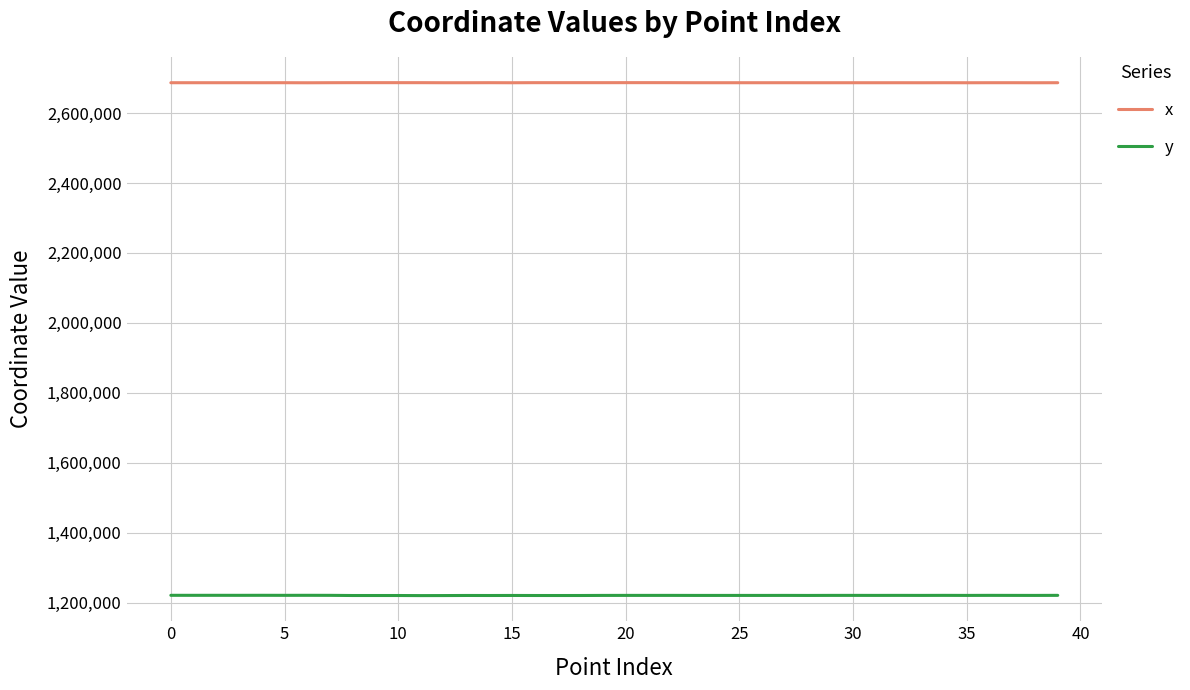

Which series has the largest range (max minus min)?

y